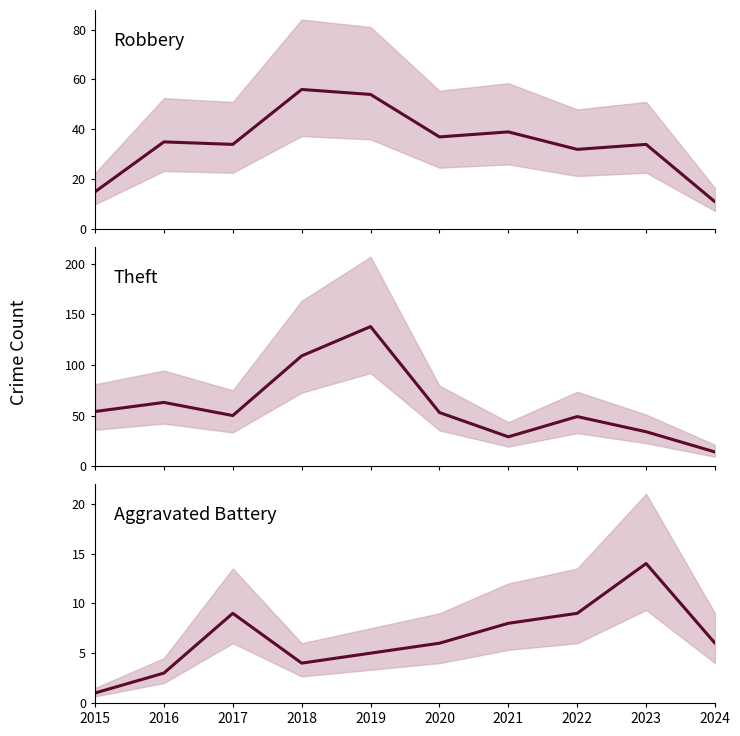

What is the maximum value for Aggravated Battery?

14